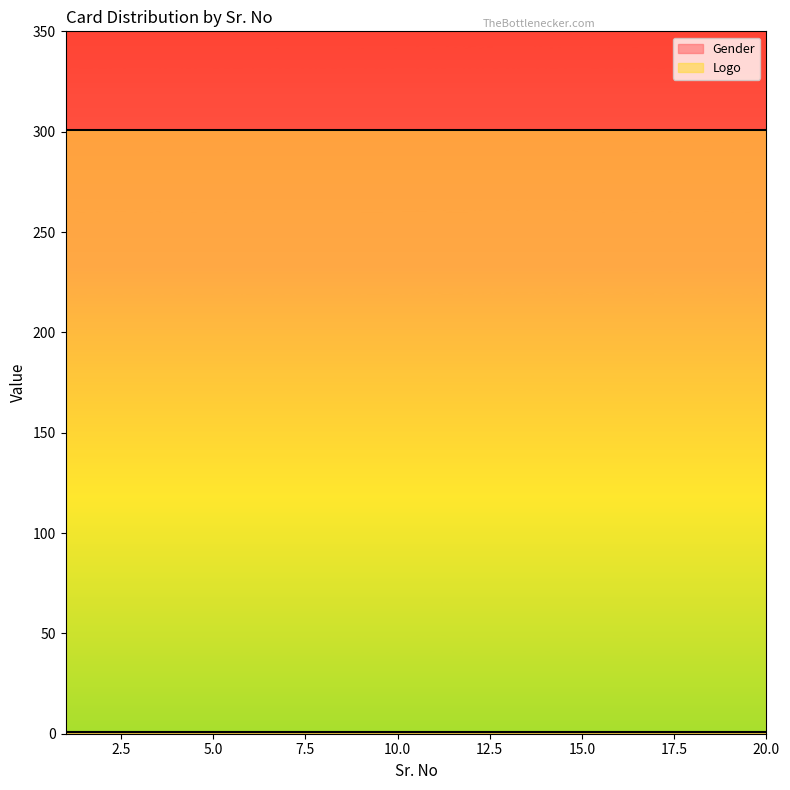

Reading right to left, extract all data points from this chart.

Gender: 1	1	1	1	1	1	1	1	1	1	1	1	1	1	1	1	1	1	1	1
Logo: 301	301	301	301	301	301	301	301	301	301	301	301	301	301	301	301	301	301	301	301